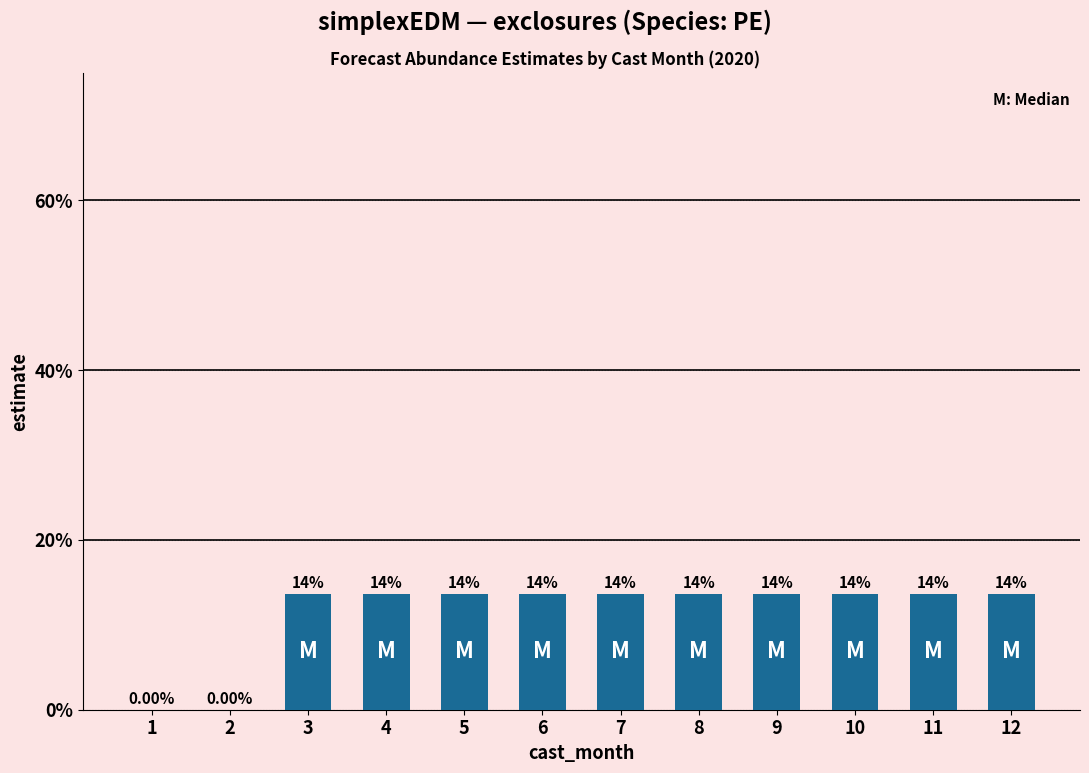

Reading left to right, extract all data points from this chart.

1=0.0	2=0.0	3=0.1	4=0.1	5=0.1	6=0.1	7=0.1	8=0.1	9=0.1	10=0.1	11=0.1	12=0.1